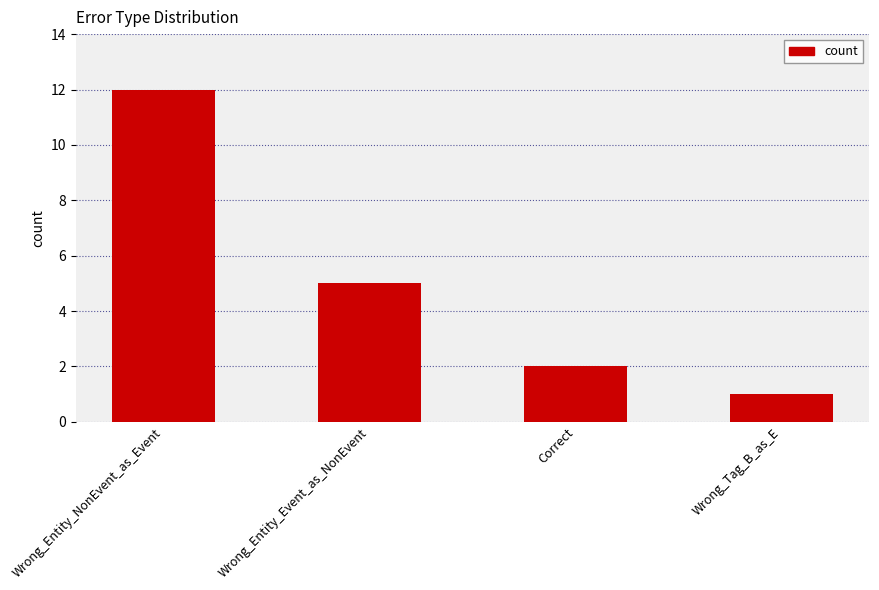

What position from the right is Wrong_Tag_B_as_E?

1